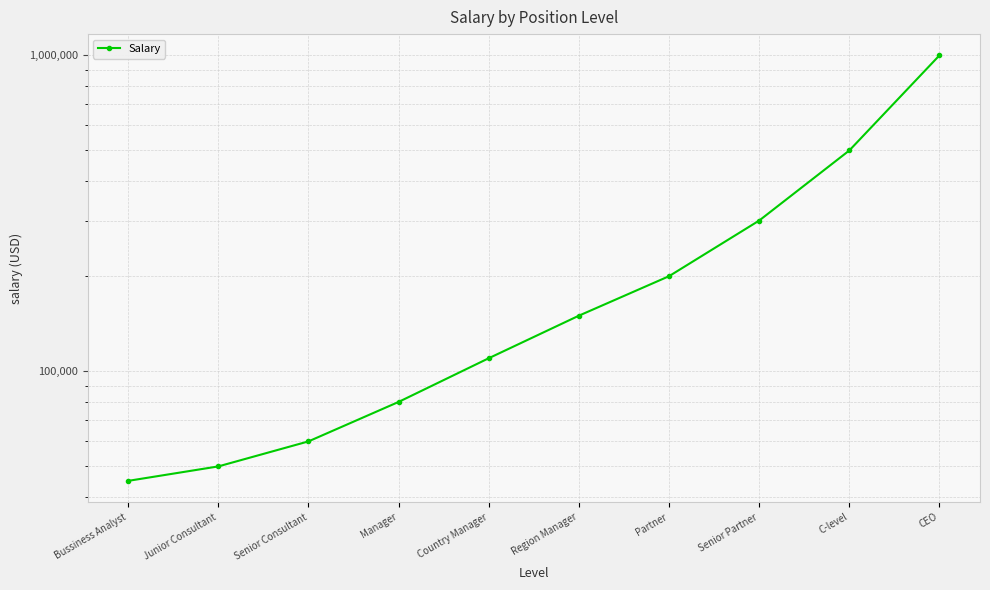

True or false: the data shows 50000 at Junior Consultant.

True